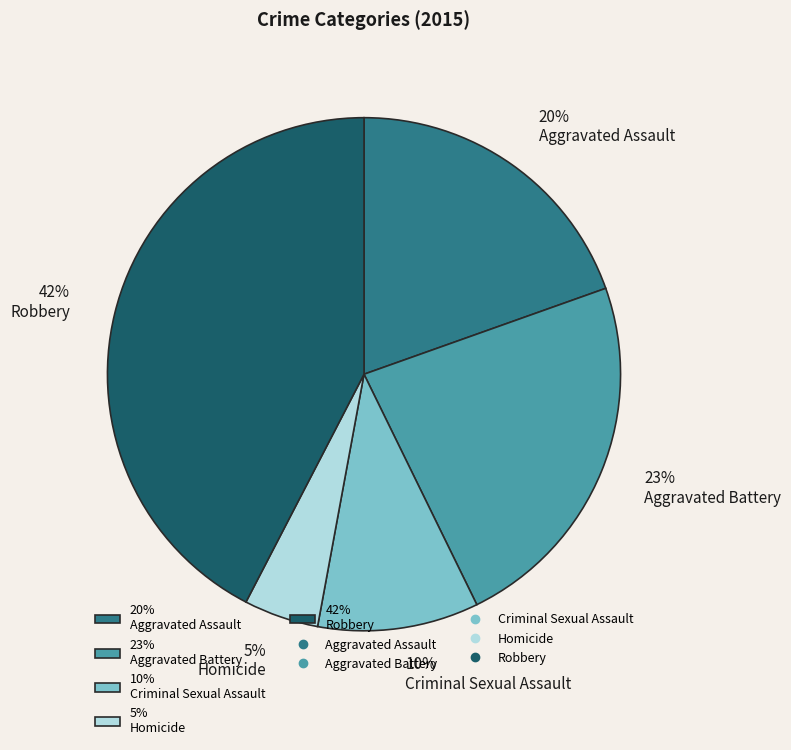

To the nearest percent, what is the difference between the 10% Criminal Sexual Assault and 42% Robbery slice percentages?

32%